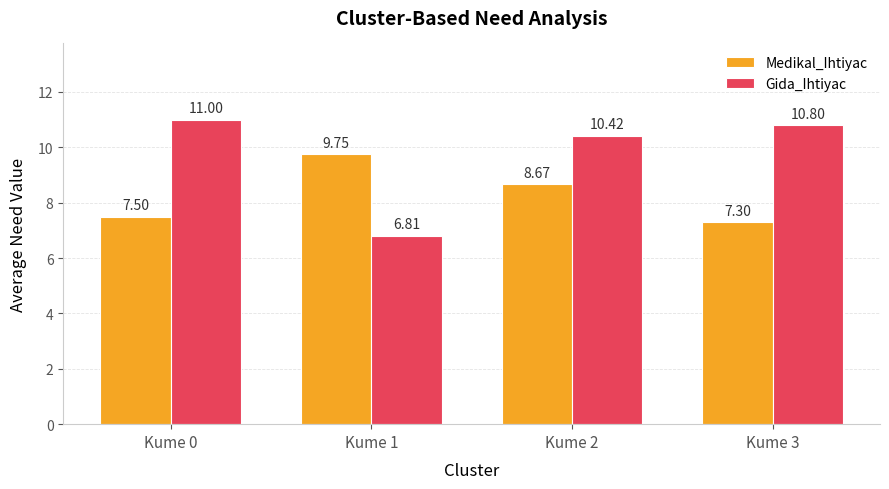

At how many categories does at least one series exceed 9?

4